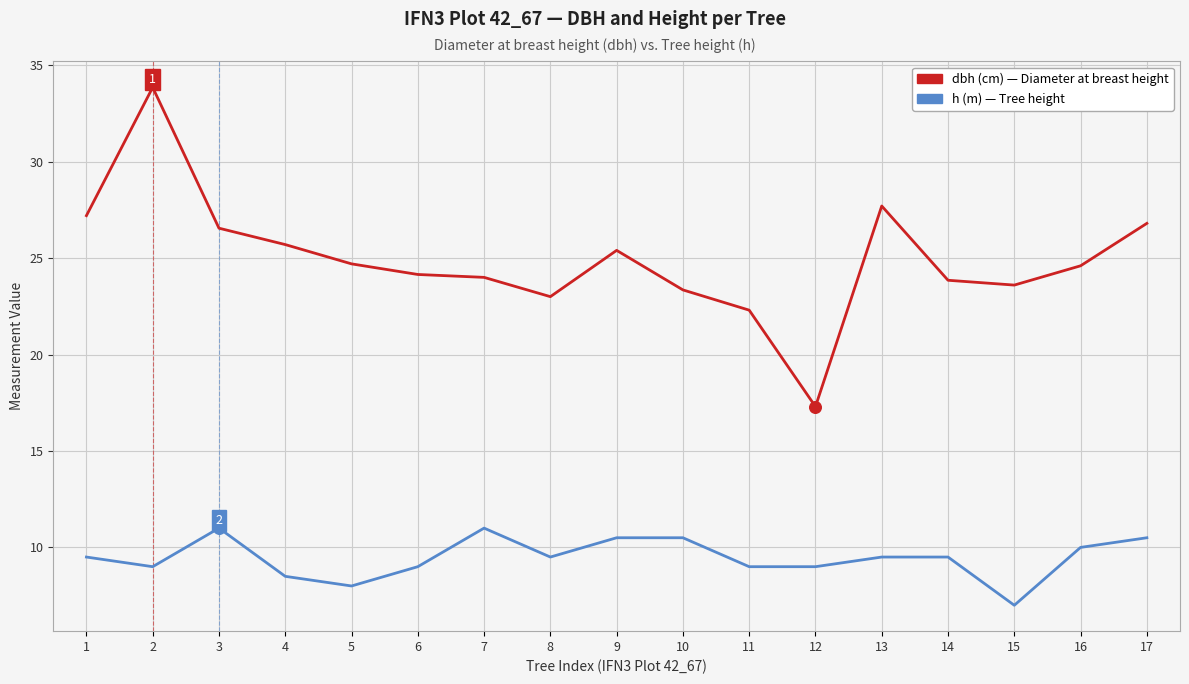

What is the difference between the highest and lowest values at 15?

16.6